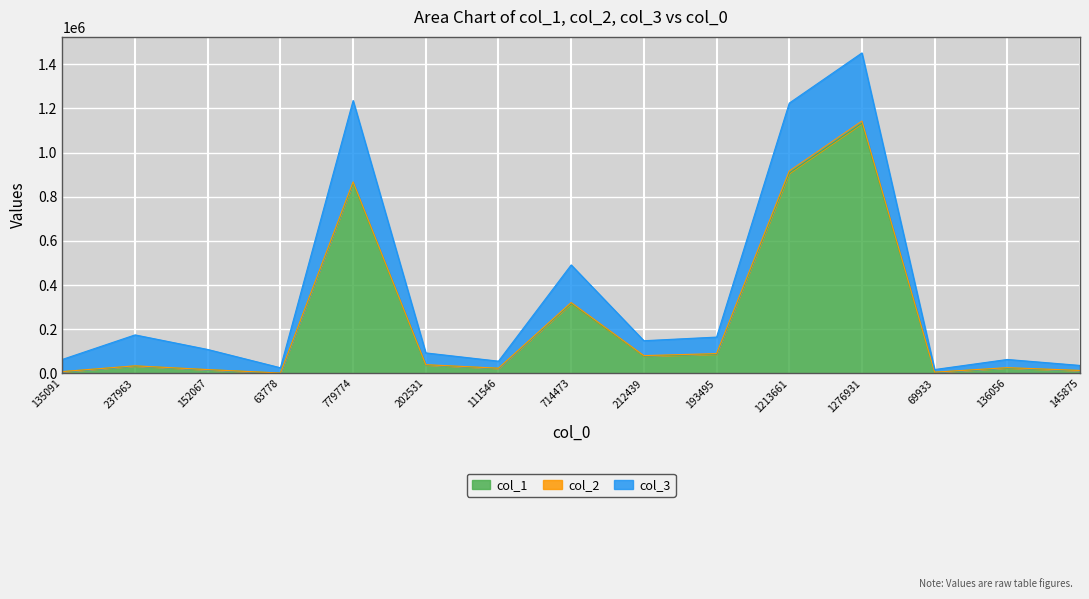

What is the value of the col_1 point at the 10th from the left?

87409